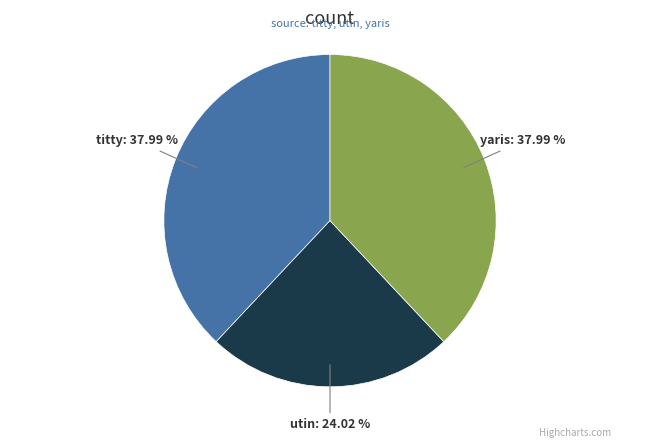

Count the number of slices in the pie.

3